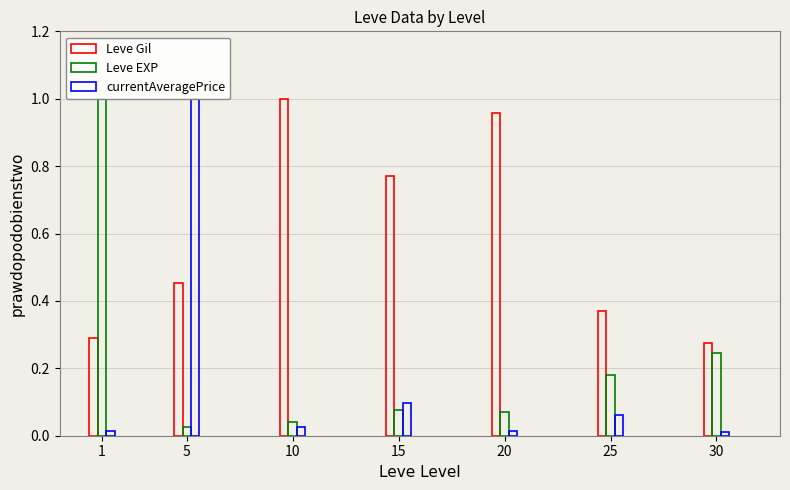

The value of currentAveragePrice at 5 is 1.0. True or false?

True